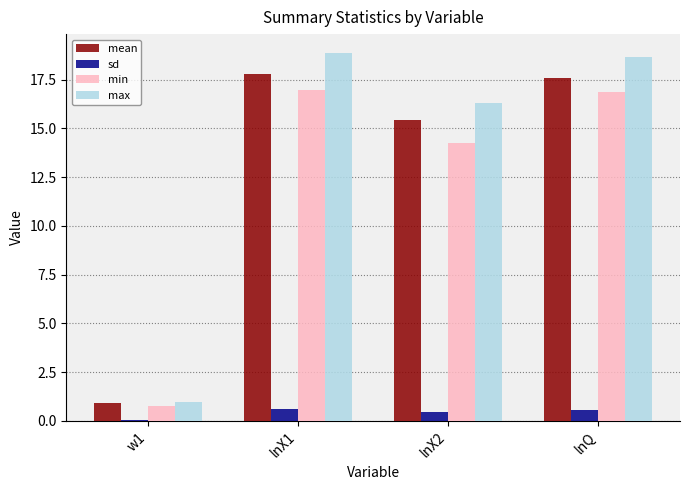

Where is mean nearest to the value 9?

lnX2